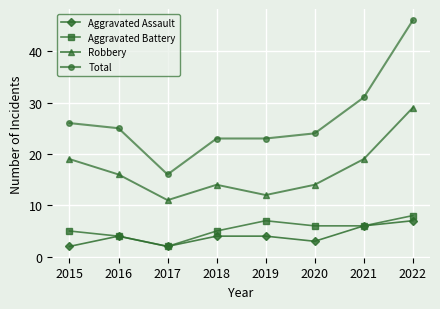

What is the sum of all Aggravated Battery values?

43